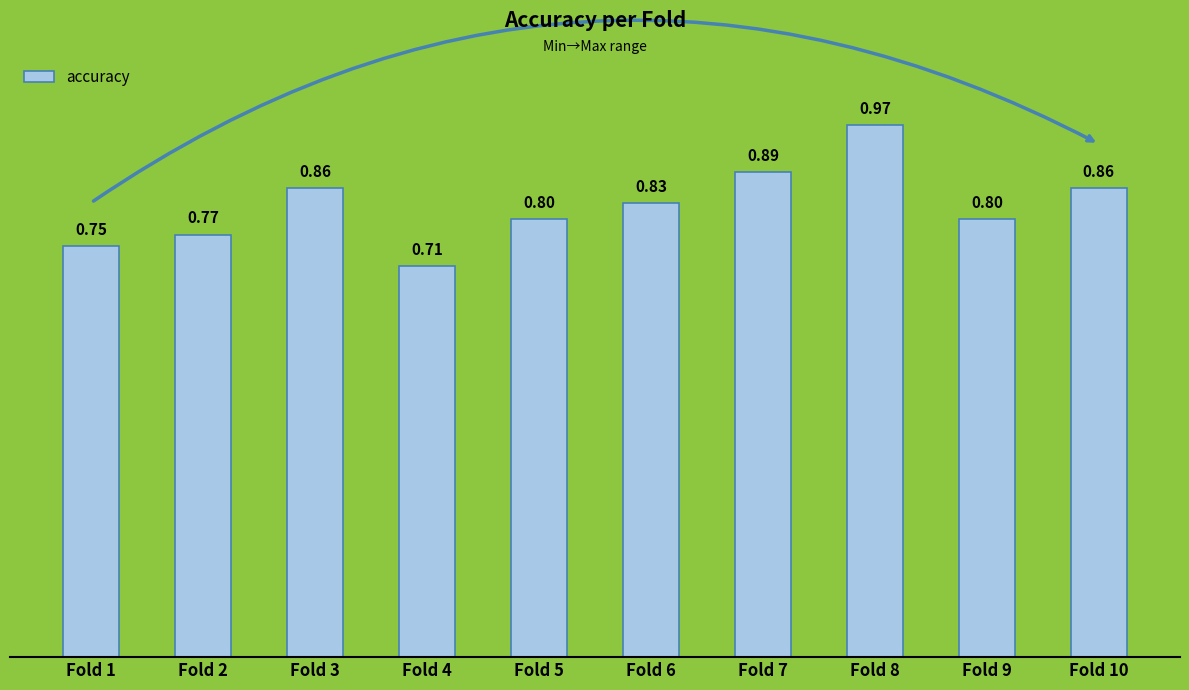

Which has a higher value, Fold 3 or Fold 6?

Fold 3